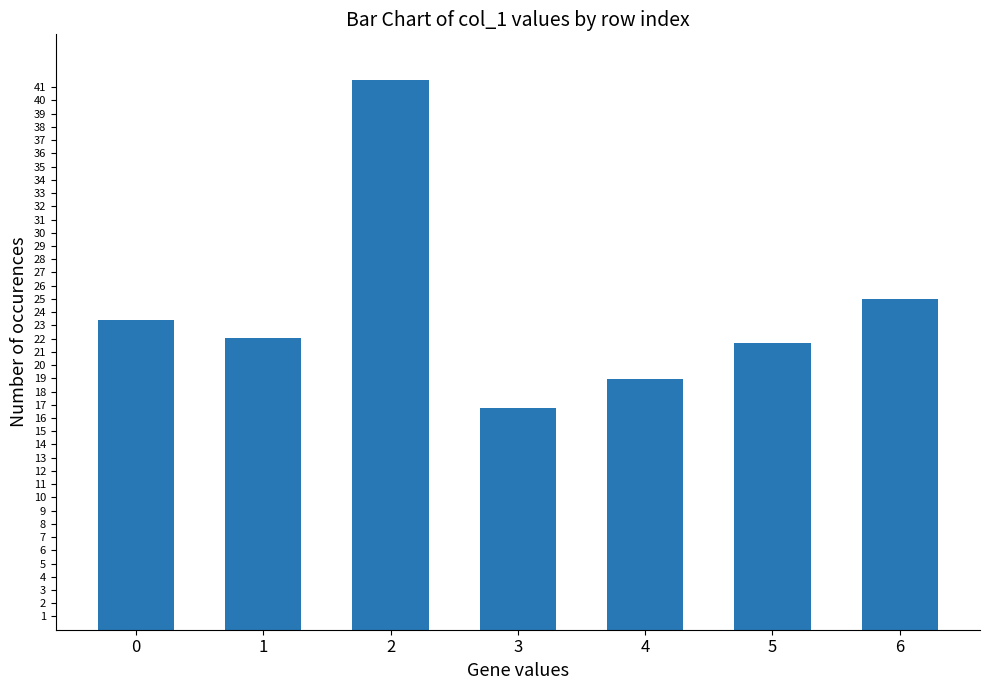

Rank the categories by value from lowest to highest.

3, 4, 5, 1, 0, 6, 2